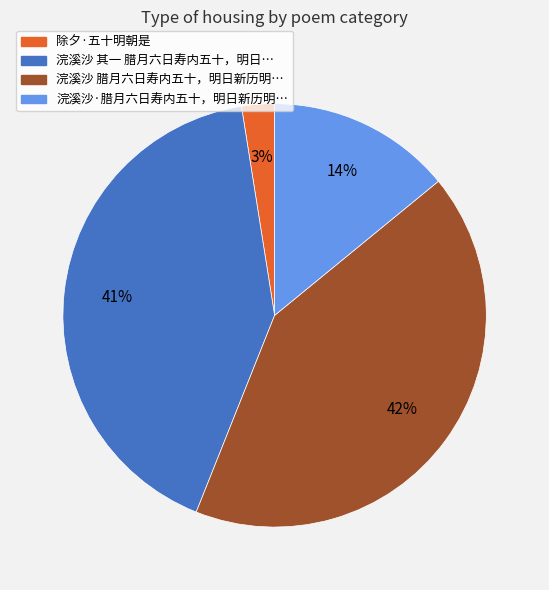

Does any single category account for the majority?

No